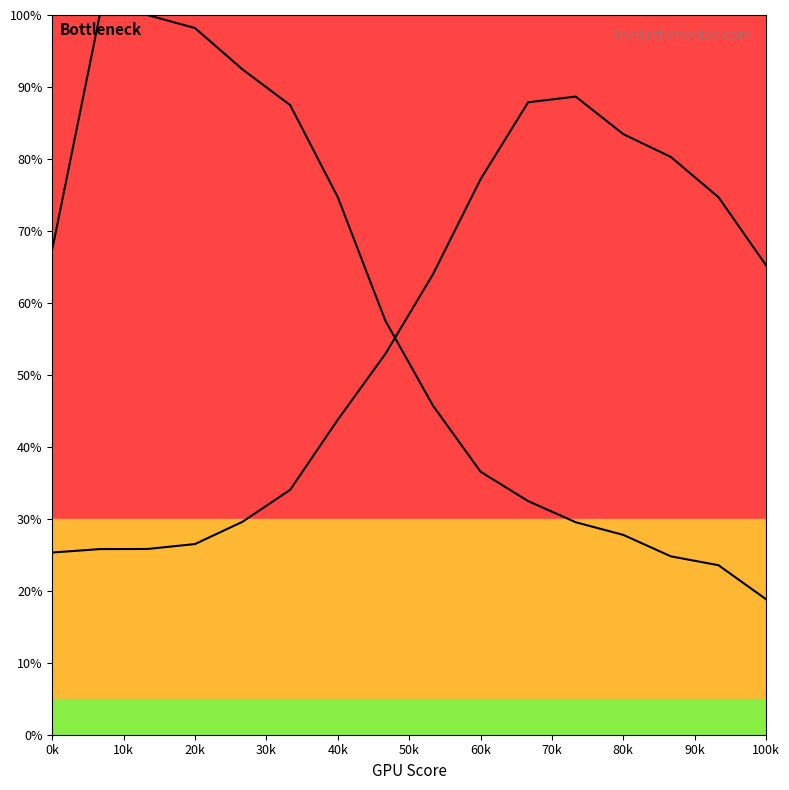

Which series reaches the minimum Y coordinate?

Y0